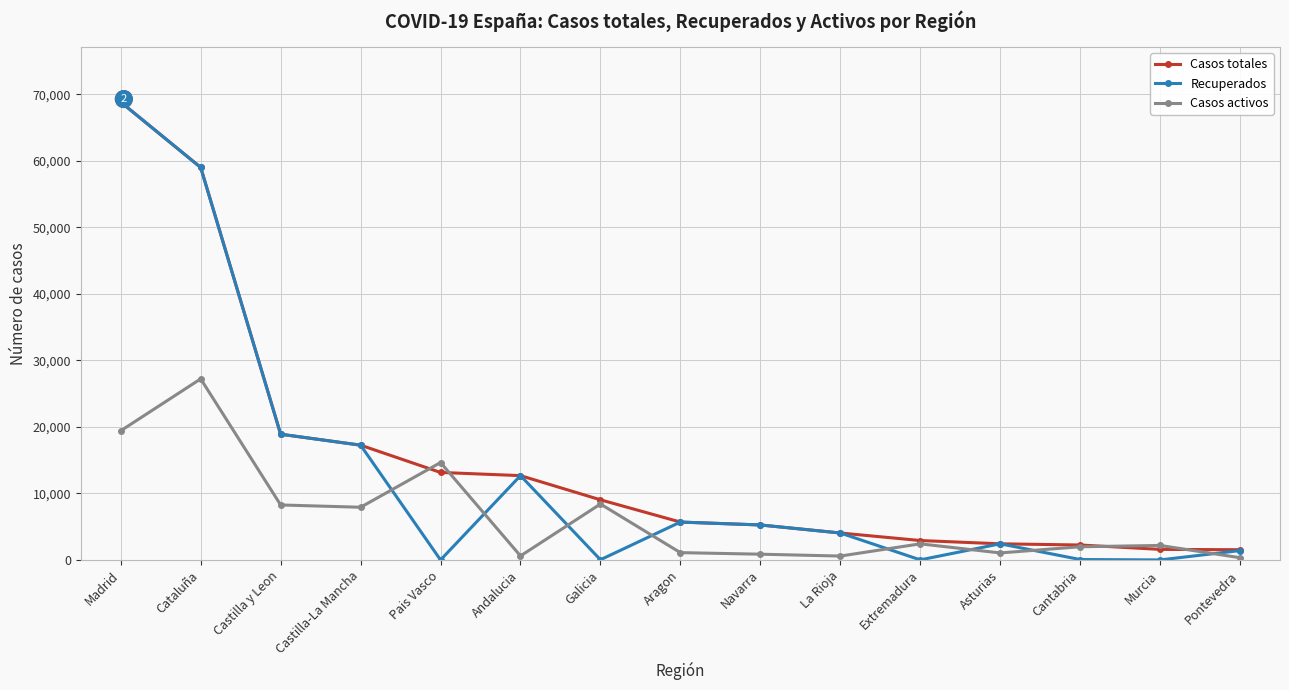

How many distinct data groups are displayed?

3